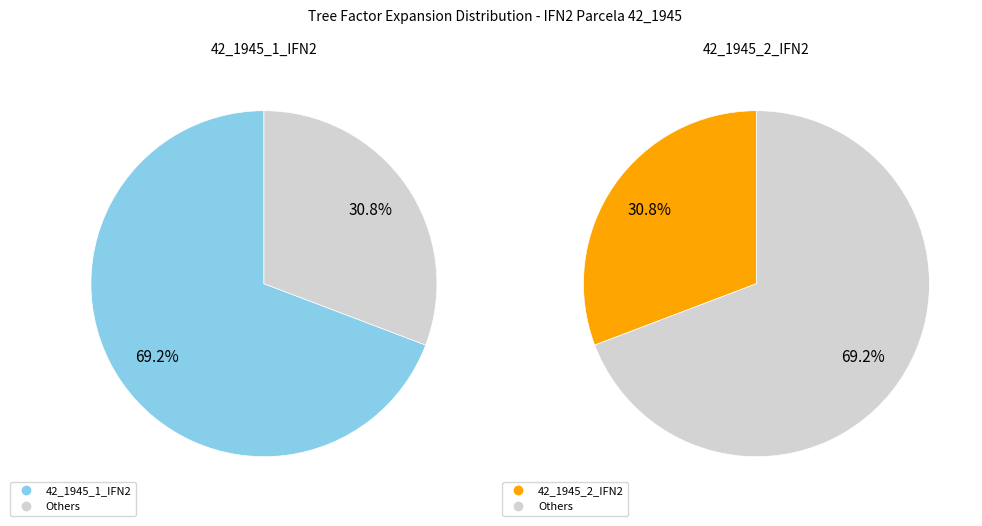

Rank the categories by value from lowest to highest.

42_1945_2_IFN2, 42_1945_1_IFN2